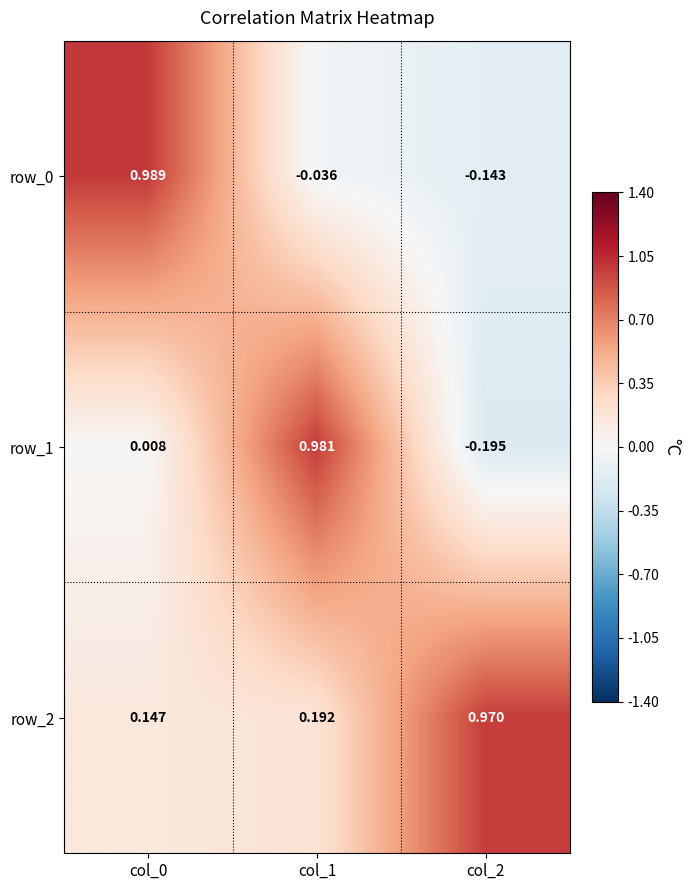

Is the value of row_0 at col_0 greater than the value of row_2 at col_0?

Yes